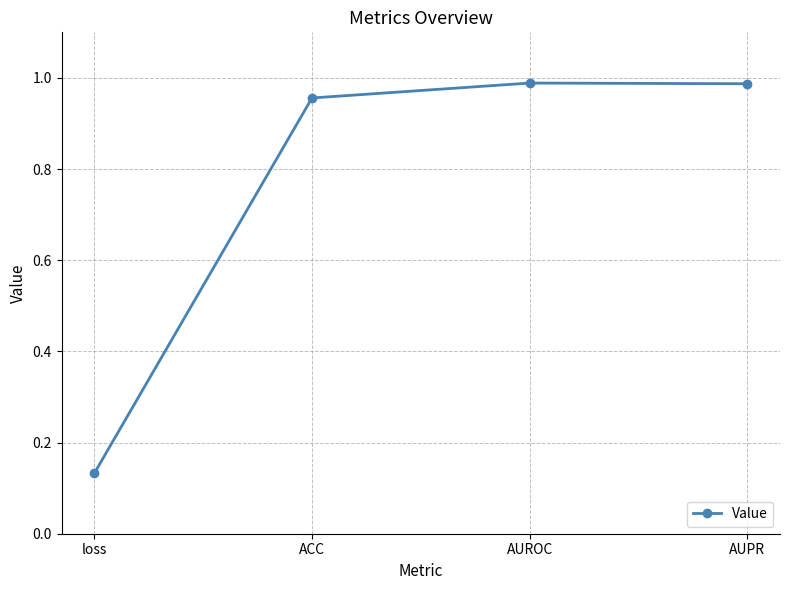

What is the label of the 2nd point from the right?

AUROC